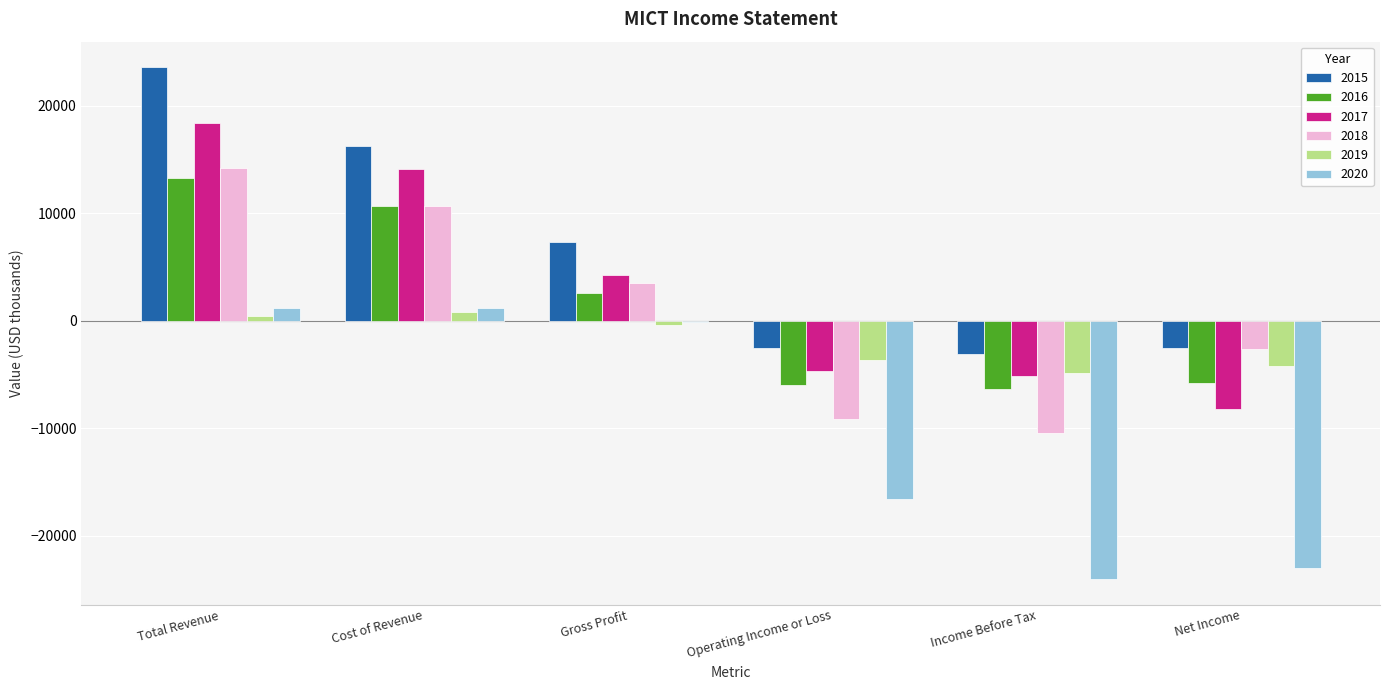

What is the total value across all series at Operating Income or Loss?

-42500